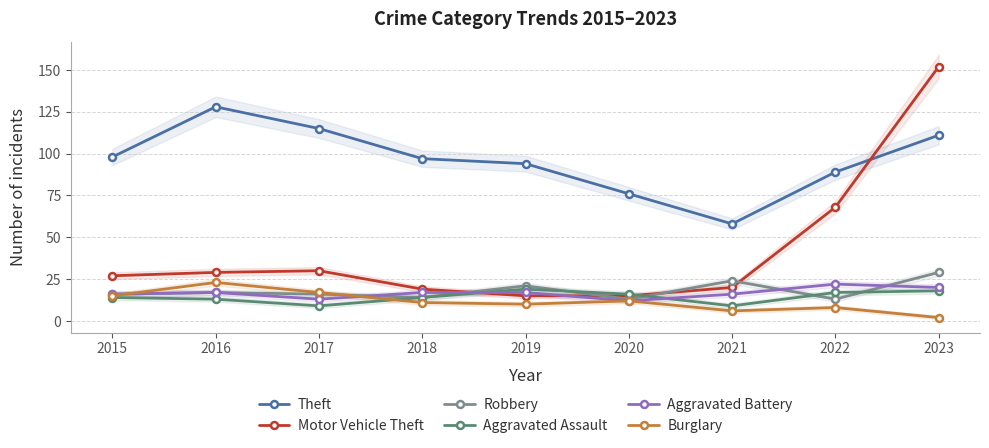

What is the sum of all Theft values?

866